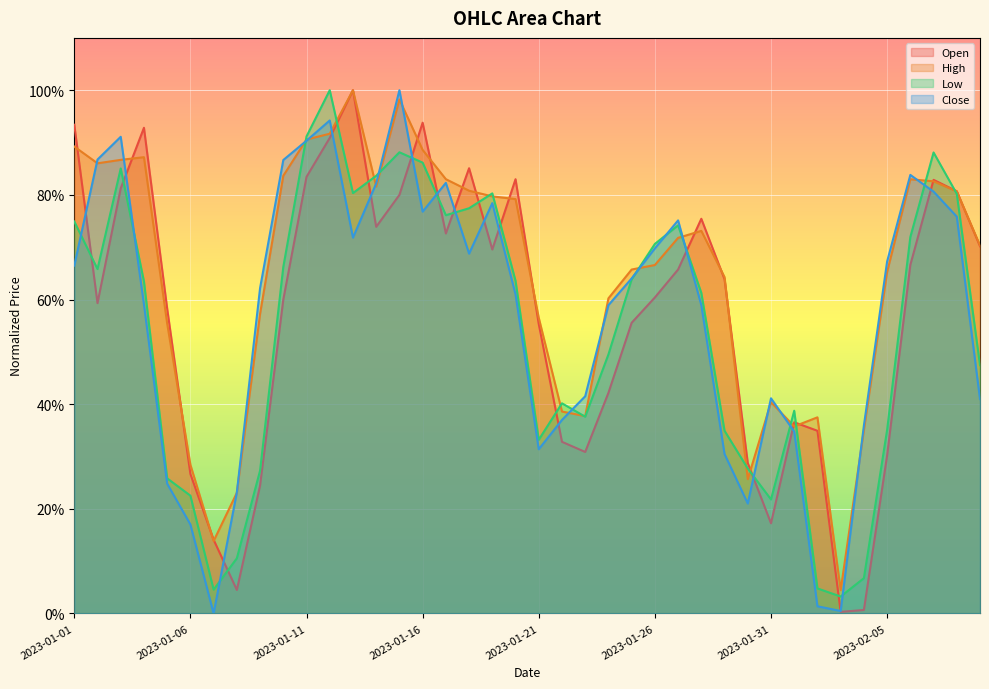

Reading right to left, list all the values displayed in this chart.

Open: 0.7	0.8	0.8	0.7	0.3	0.0	0.0	0.3	0.4	0.2	0.3	0.6	0.8	0.7	0.6	0.6	0.4	0.3	0.3	0.6	0.8	0.7	0.9	0.7	0.9	0.8	0.7	1.0	0.9	0.8	0.6	0.2	0.0	0.1	0.3	0.6	0.9	0.8	0.6	0.9
High: 0.7	0.8	0.8	0.8	0.7	0.4	0.0	0.4	0.4	0.4	0.3	0.6	0.7	0.7	0.7	0.7	0.6	0.4	0.4	0.6	0.8	0.8	0.8	0.8	0.9	1.0	0.8	1.0	0.9	0.9	0.8	0.6	0.2	0.1	0.3	0.6	0.9	0.9	0.9	0.9
Low: 0.5	0.8	0.9	0.7	0.4	0.1	0.0	0.0	0.4	0.2	0.3	0.3	0.6	0.7	0.7	0.6	0.5	0.4	0.4	0.3	0.6	0.8	0.8	0.8	0.9	0.9	0.8	0.8	1.0	0.9	0.7	0.3	0.1	0.0	0.2	0.3	0.6	0.9	0.7	0.7
Close: 0.4	0.8	0.8	0.8	0.7	0.4	0.0	0.0	0.3	0.4	0.2	0.3	0.6	0.8	0.7	0.6	0.6	0.4	0.4	0.3	0.6	0.8	0.7	0.8	0.8	1.0	0.8	0.7	0.9	0.9	0.9	0.6	0.2	0.0	0.2	0.2	0.6	0.9	0.9	0.7